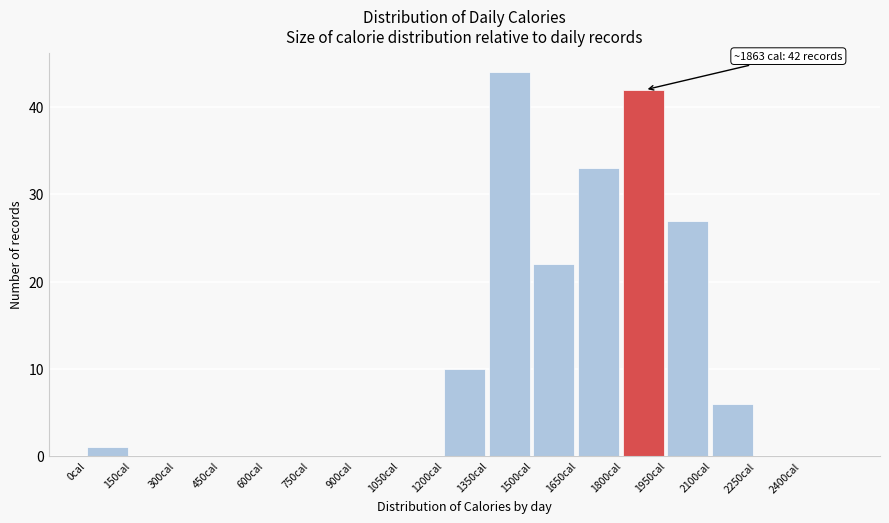

Over which range of the x-axis is the bar tallest?

1350 to 1500